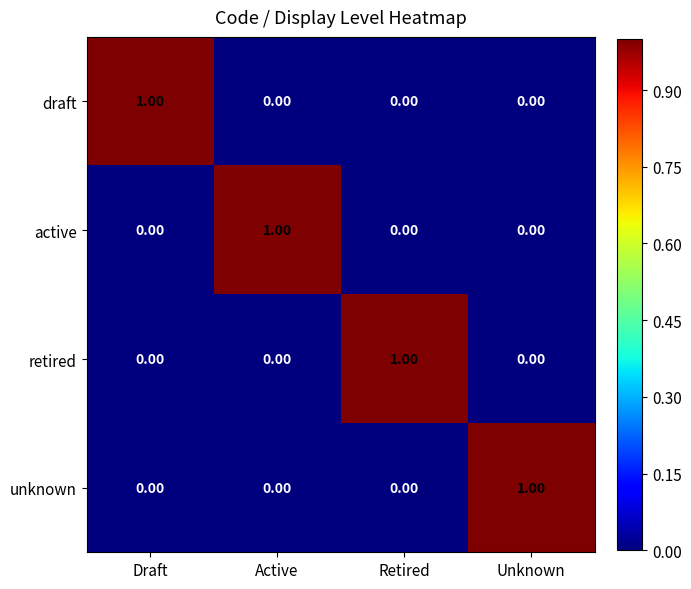

At how many categories does at least one series exceed 0?

4